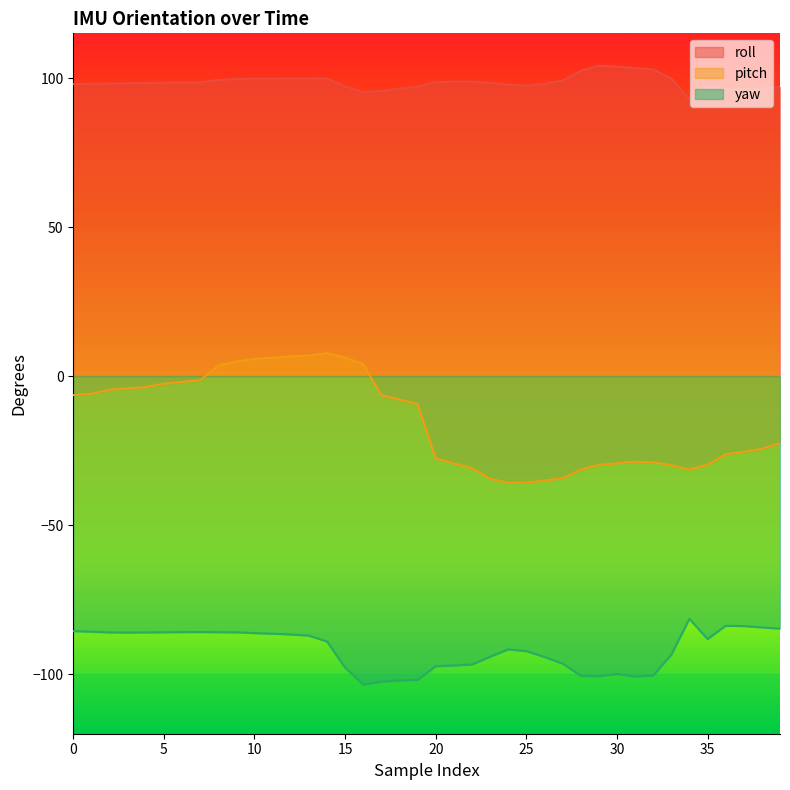

Does the chart have visible grid lines?

No